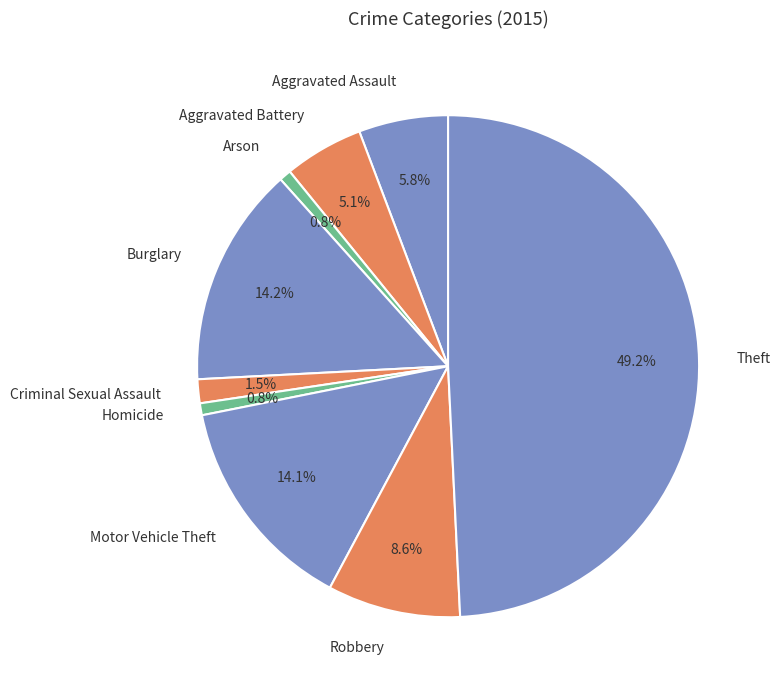

To the nearest percent, what is the combined percentage of Arson and Aggravated Battery?

6%